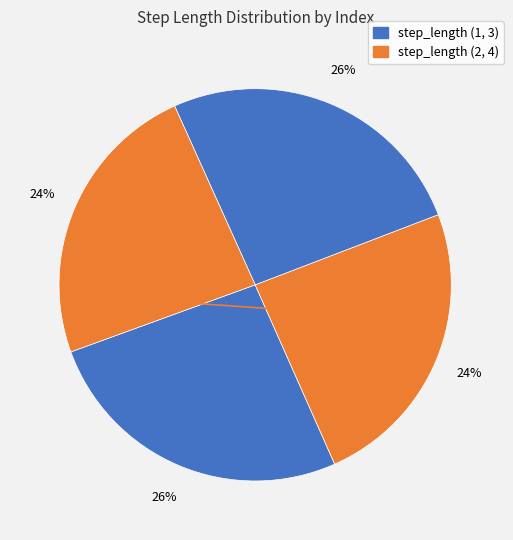

What is the largest slice in the pie chart?

1